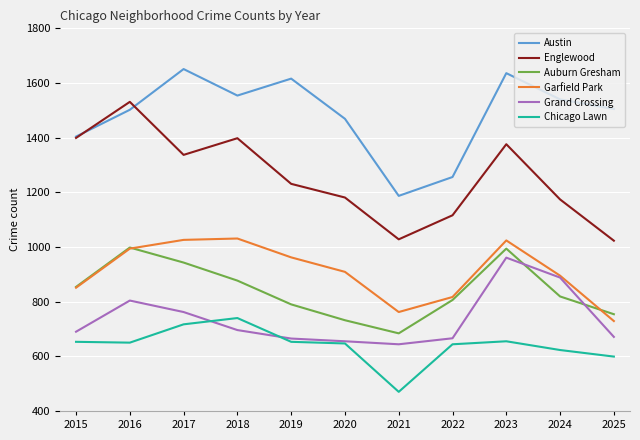

Which series changed the most between 2017 and 2023?

Grand Crossing